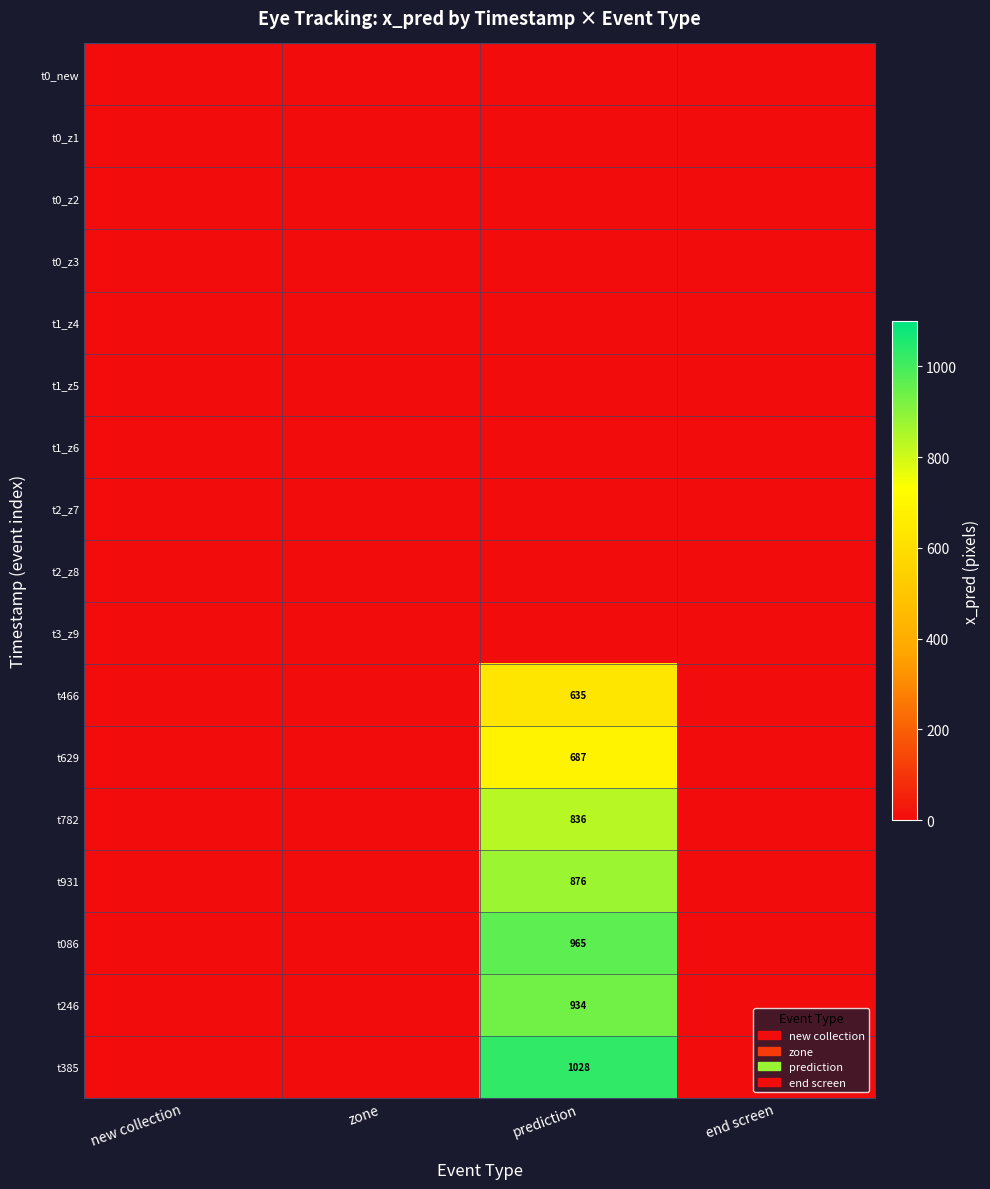

Rank the categories by t0_z3 value from lowest to highest.

new collection, zone, prediction, end screen